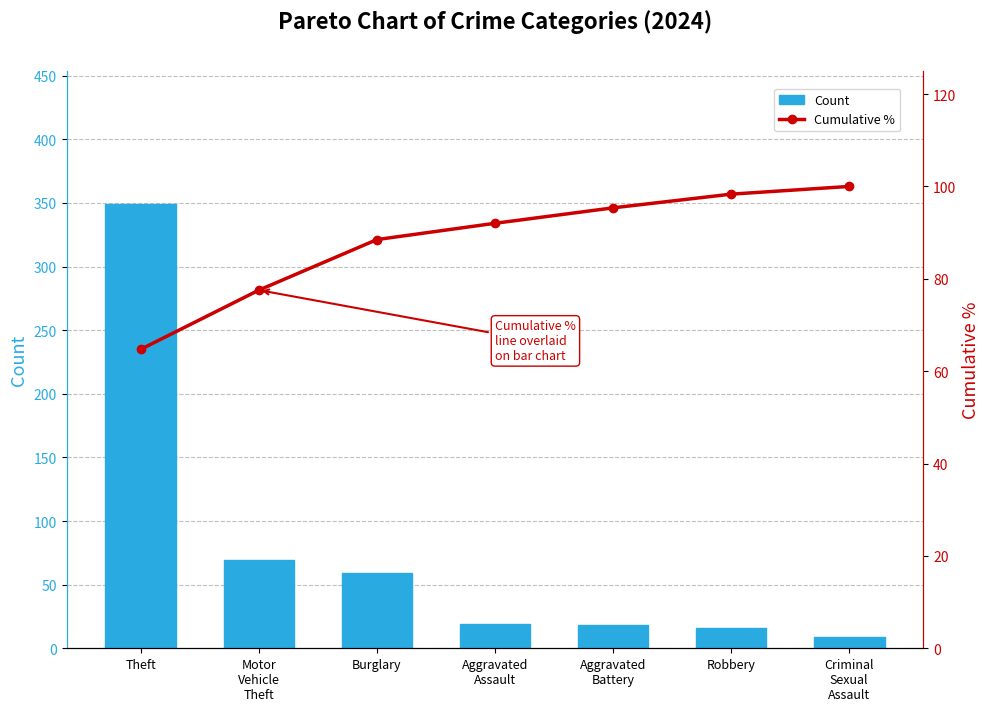

How many categories are shown in the chart?

7